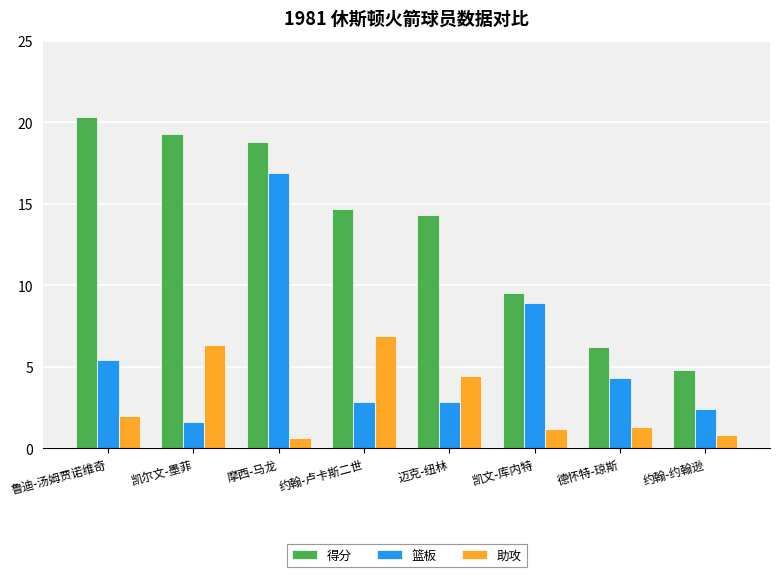

Which series changed the most between 鲁迪-汤姆贾诺维奇 and 约翰-卢卡斯二世?

得分